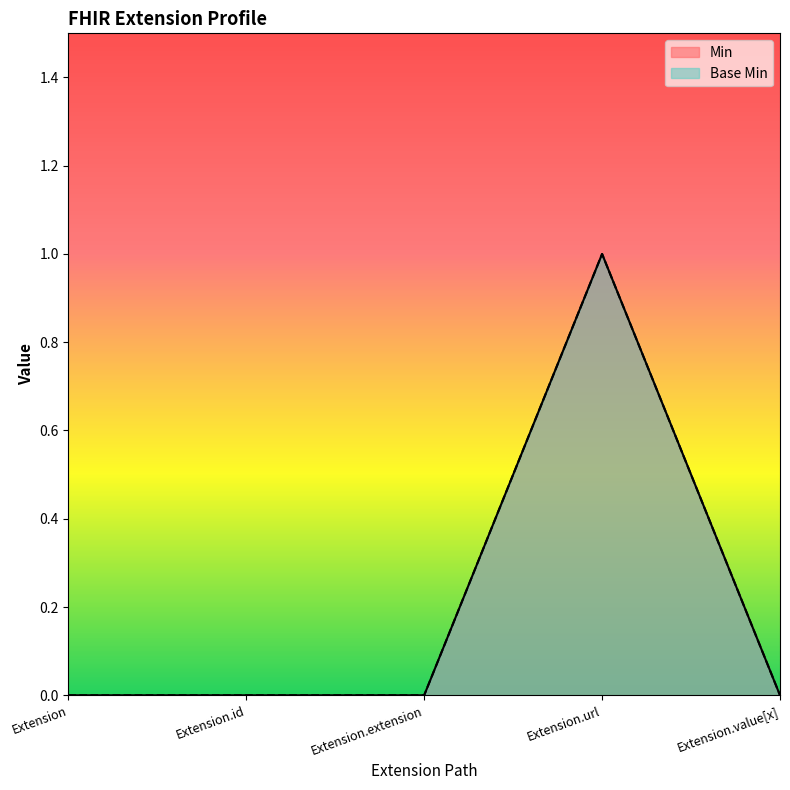

What are all the series names shown in the legend?

Min, Base Min